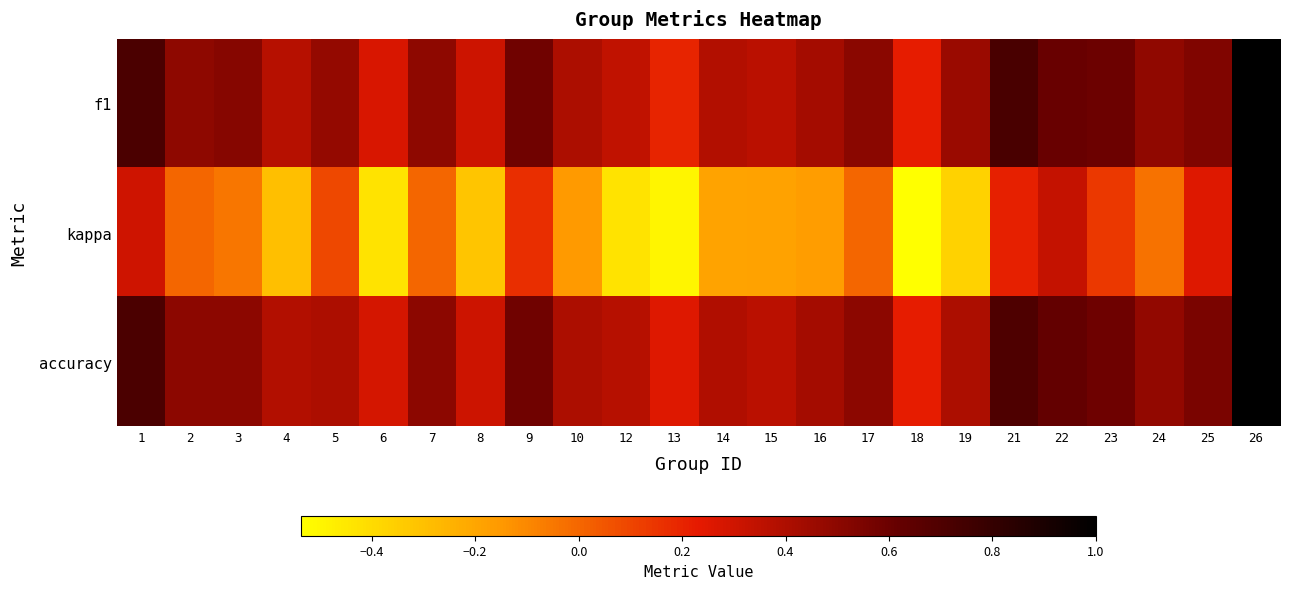

Which has a higher value, 6 or 12?

12